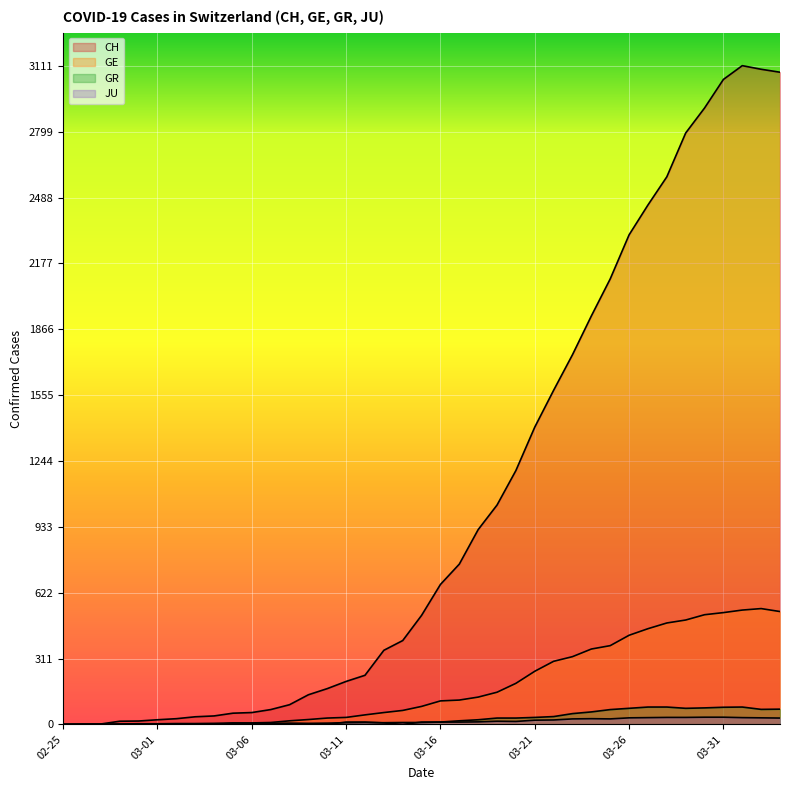

Which series has the largest total across all categories?

CH